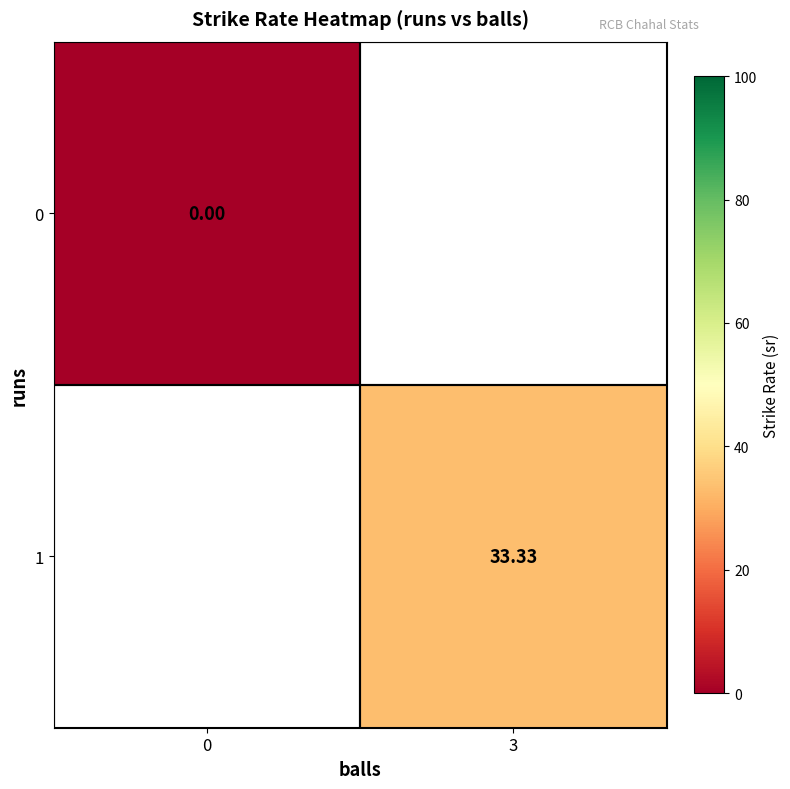

Which label corresponds to the largest value in the chart?

3